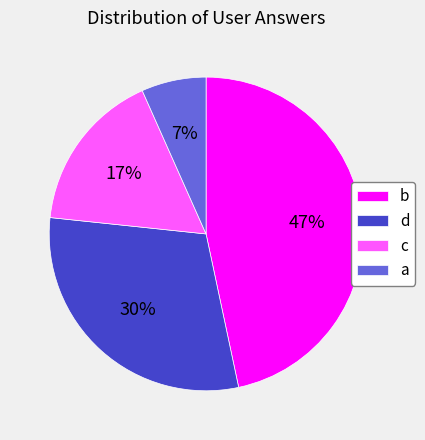

How many slices are in this pie chart?

4